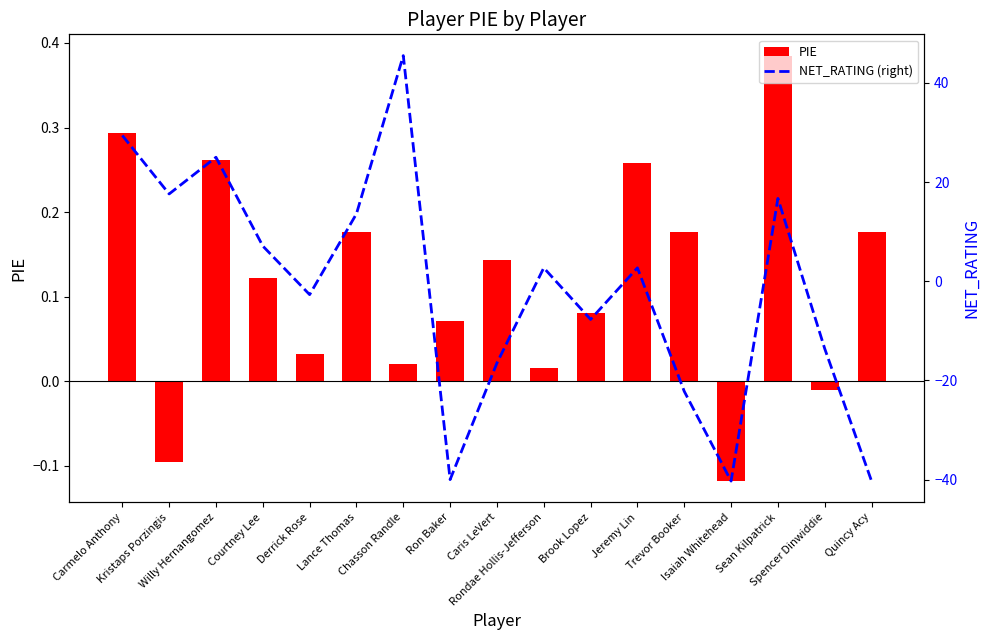

The NET_RATING (right) series shows 17.6 at Kristaps Porzingis. True or false?

True